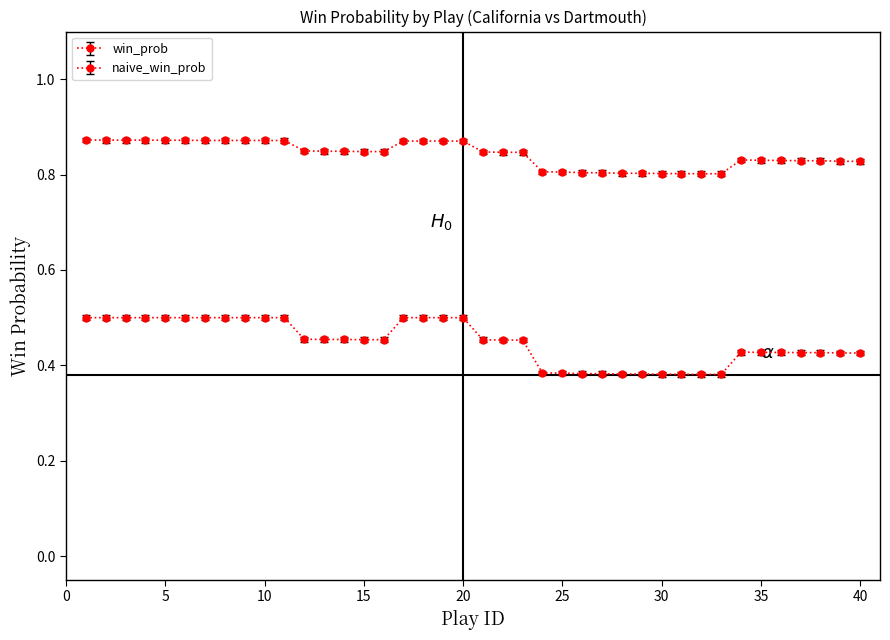

Is this an area chart (filled region under the line)?

No